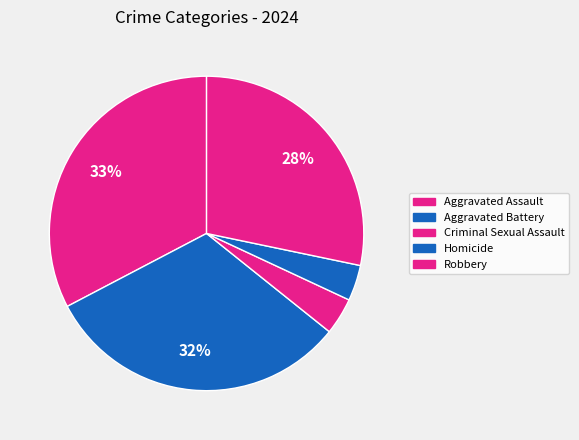

True or false: Robbery accounts for 28% of the total.

True